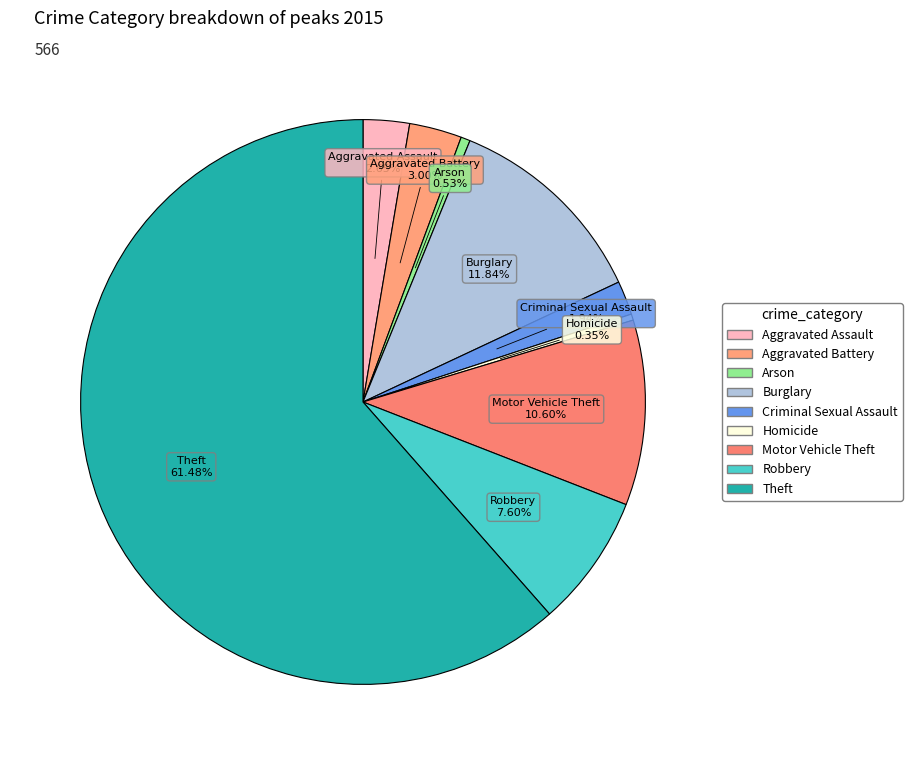

Which category has the biggest portion of the pie?

Theft